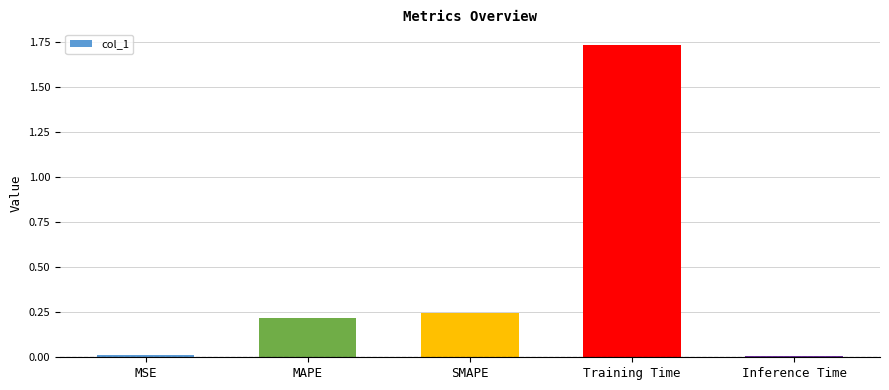

What is the label of the 1st bar from the left?

MSE